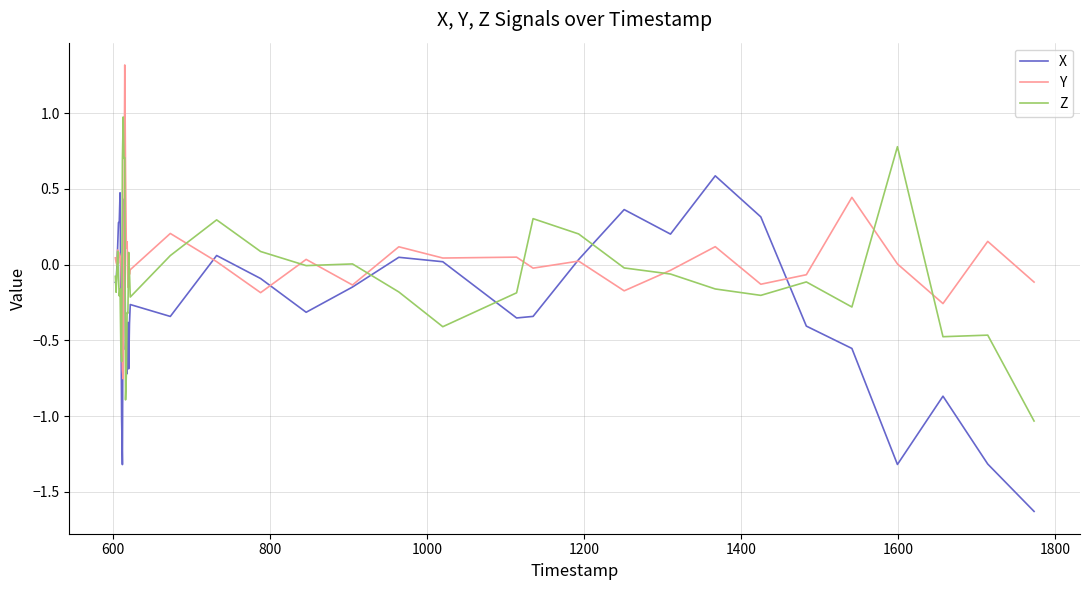

What is the maximum value shown in the chart?

1.3